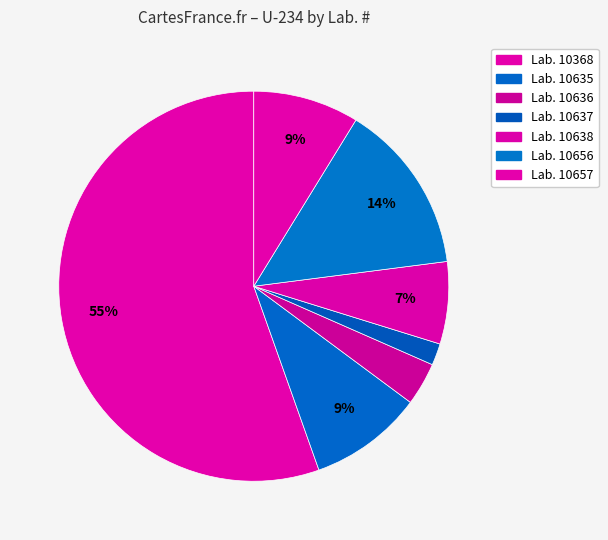

Which category has the biggest portion of the pie?

10368